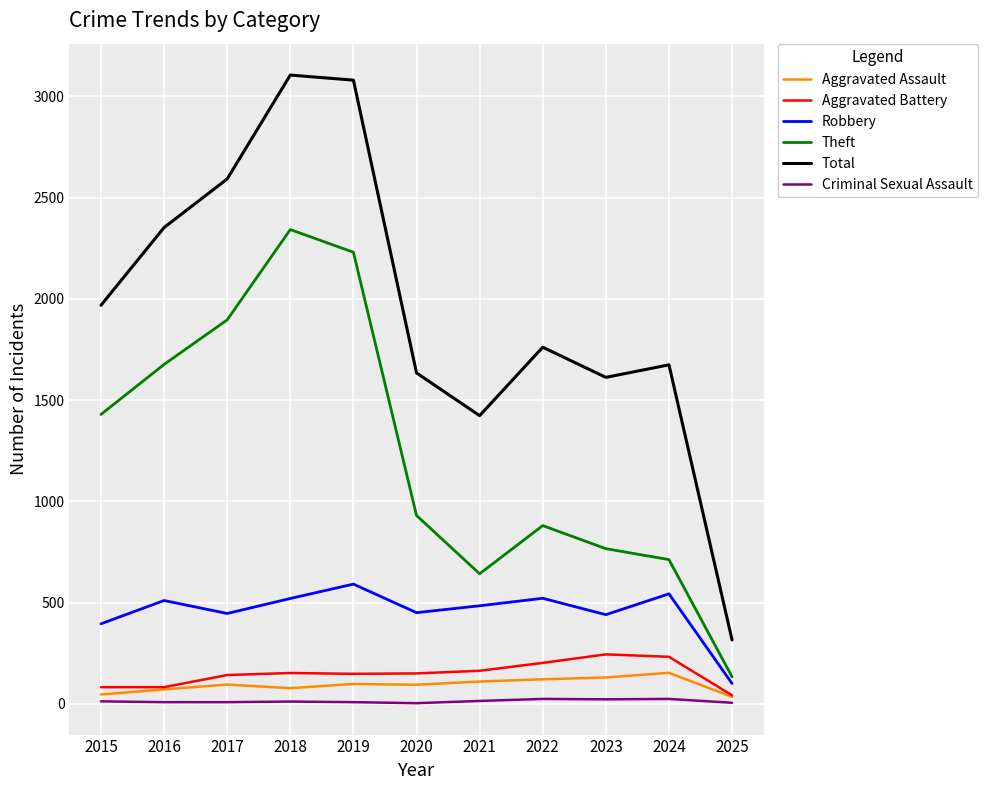

Which category has the highest value in the Theft series?

2018